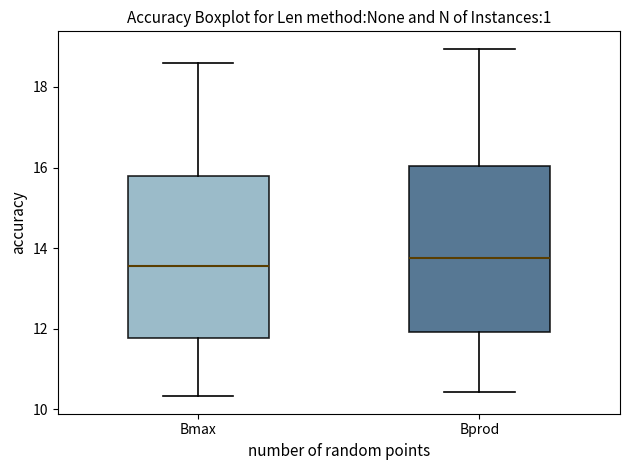

Reading left to right, read every box against the y-axis: the position of its median line, the range the box covers, and the ends of its whiskers. The values are not printed on the chart, so give them approximately, as read against the axis.

Bmax: median 13.6, box 11.8 to 15.8, whiskers 10.4 to 18.6
Bprod: median 13.8, box 12.0 to 16.0, whiskers 10.4 to 19.0